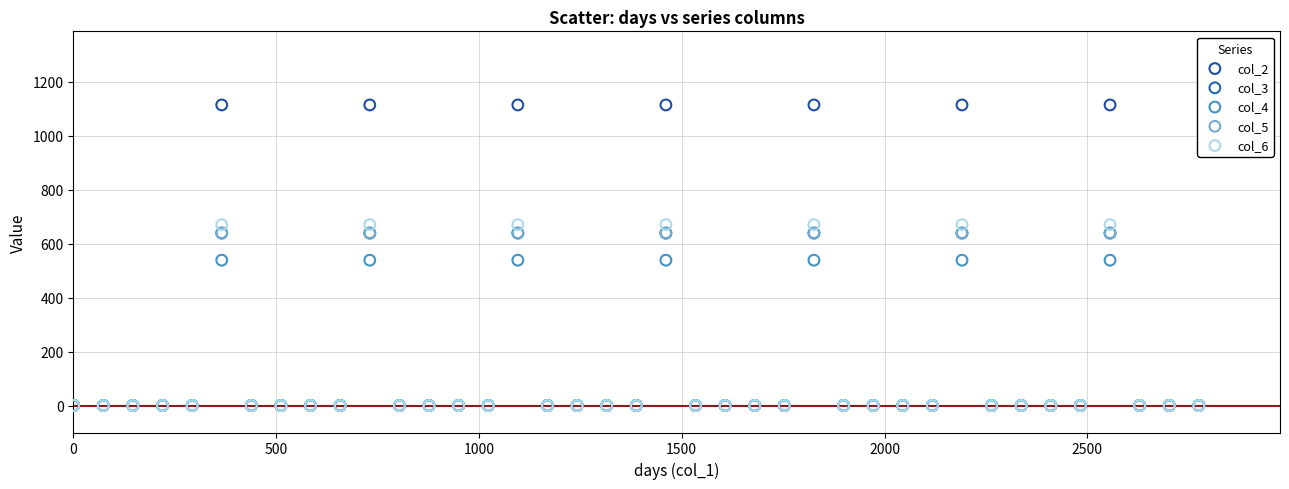

What are all the series names shown in the legend?

col_2, col_3, col_4, col_5, col_6